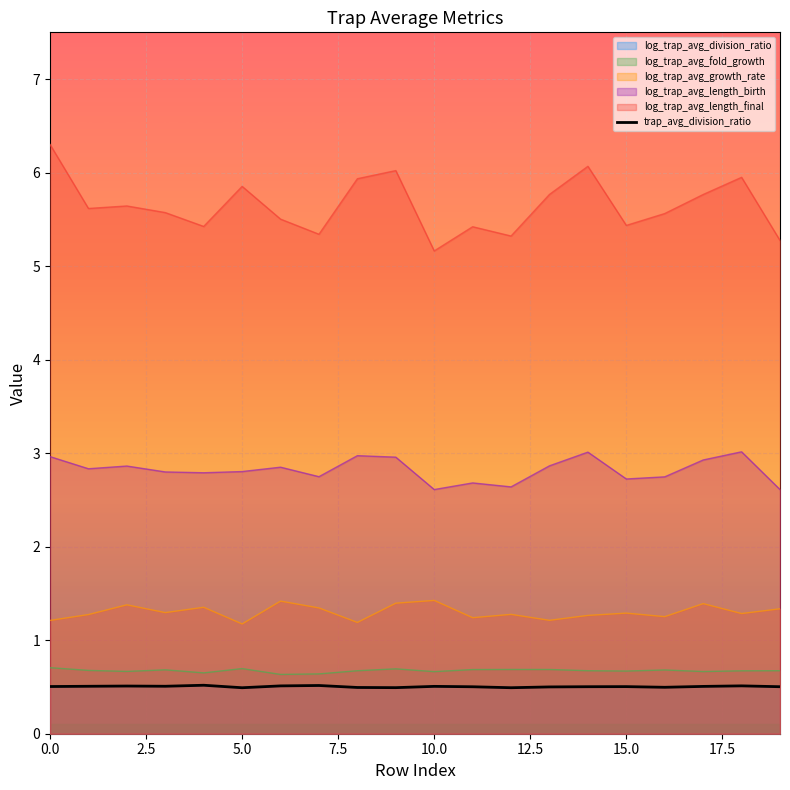

Between 7.5 and 2.5, which is larger?

7.5